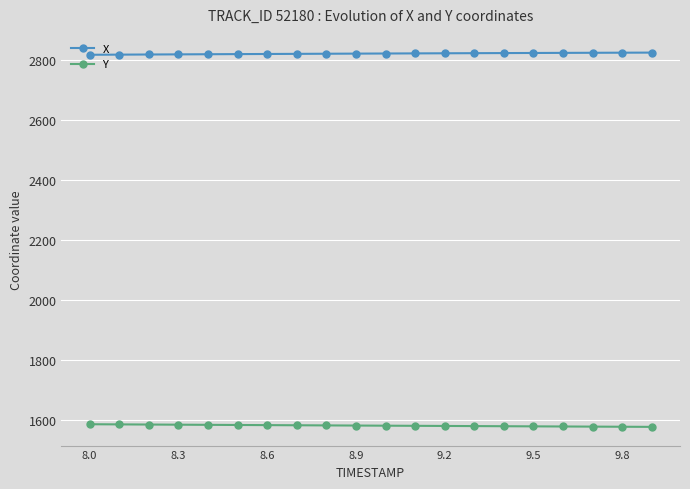

True or false: Y and X cross at least once.

False